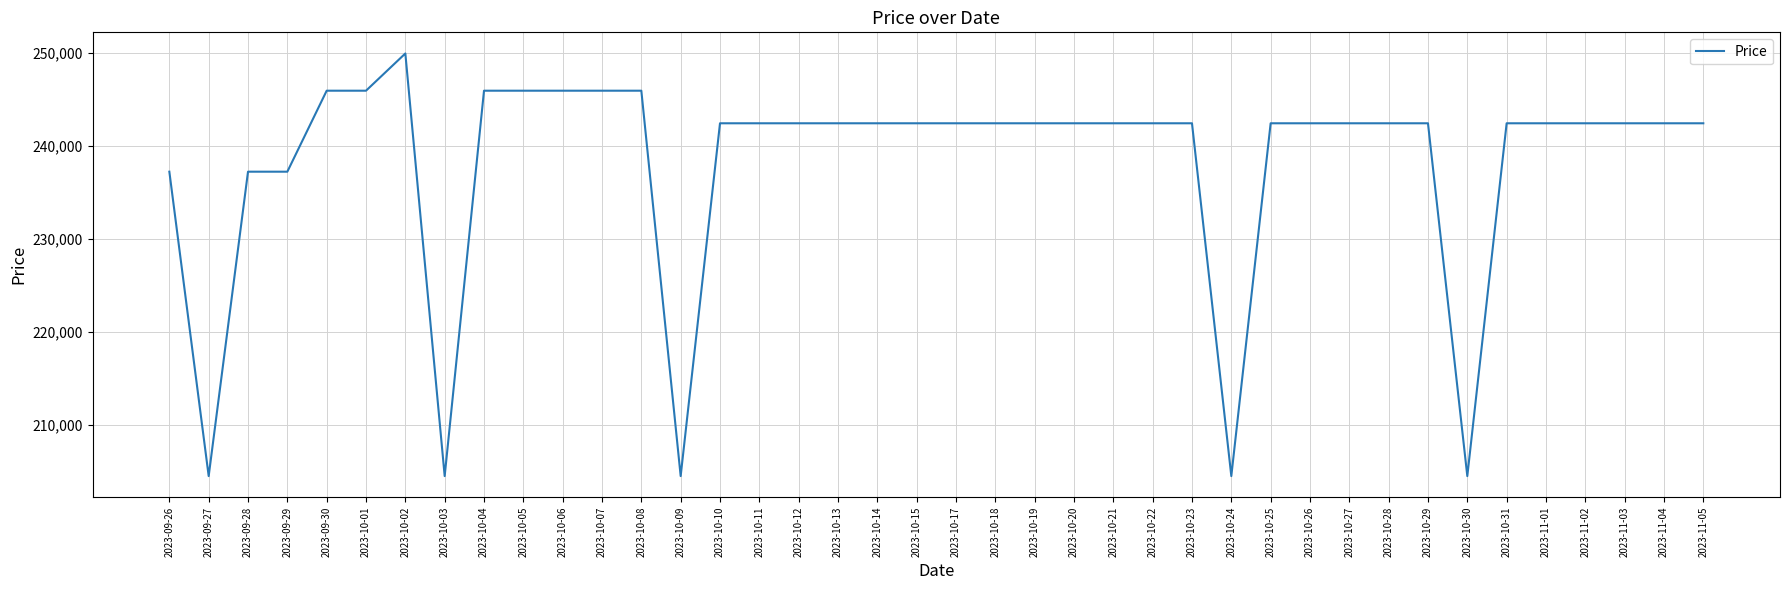

How many lines are shown in the chart?

1